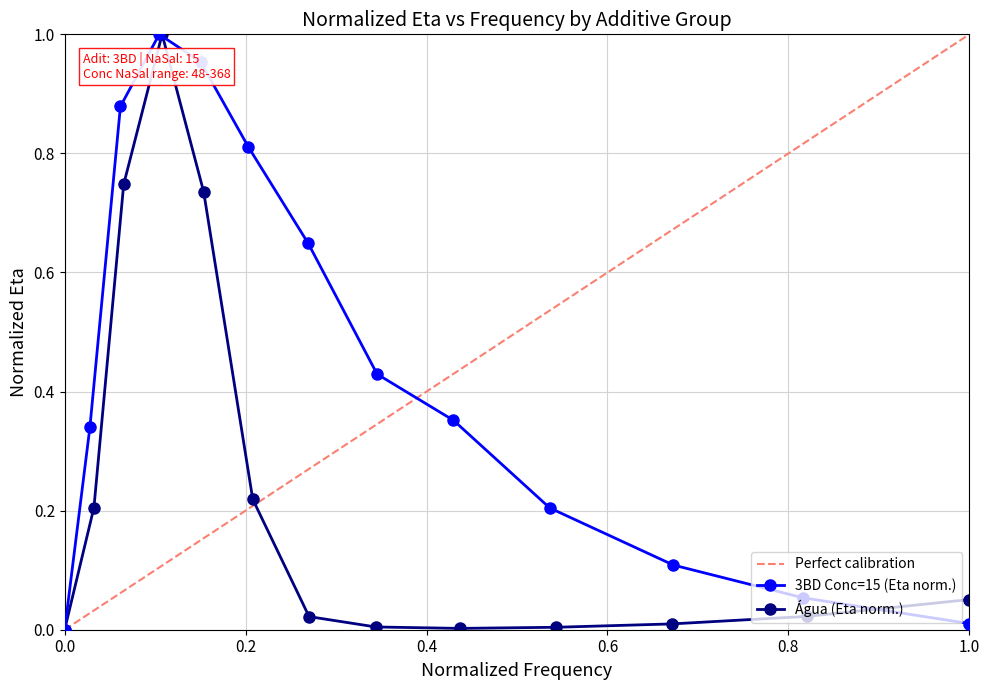

Is it true that Eta_Agua equals 0.0 at 0.0?

True